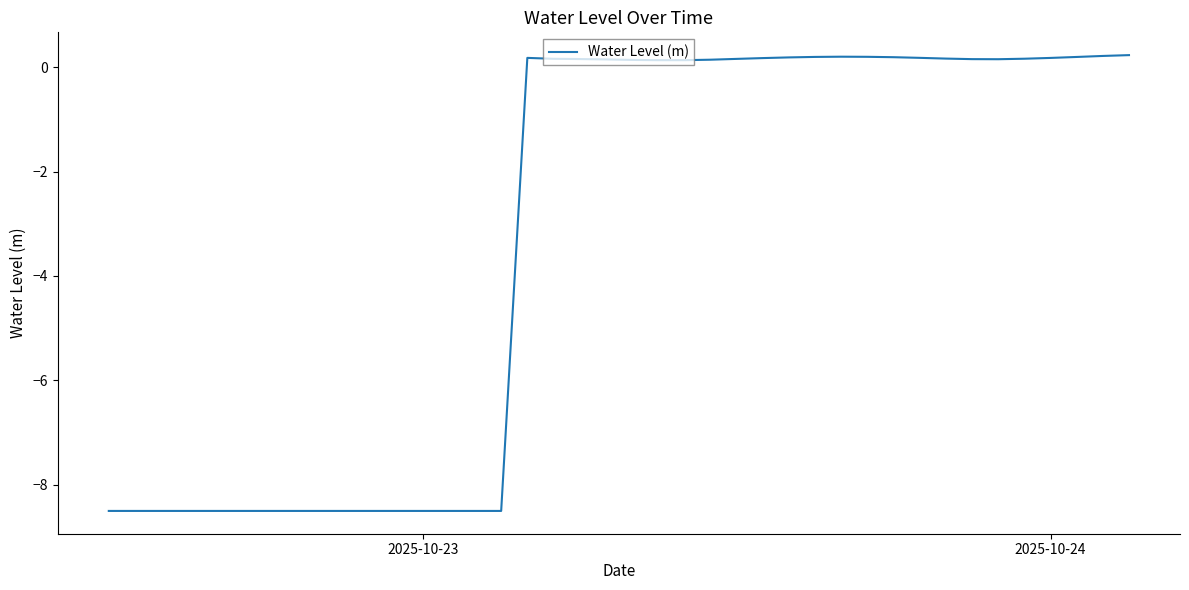

What is the smallest value displayed?

-8.5